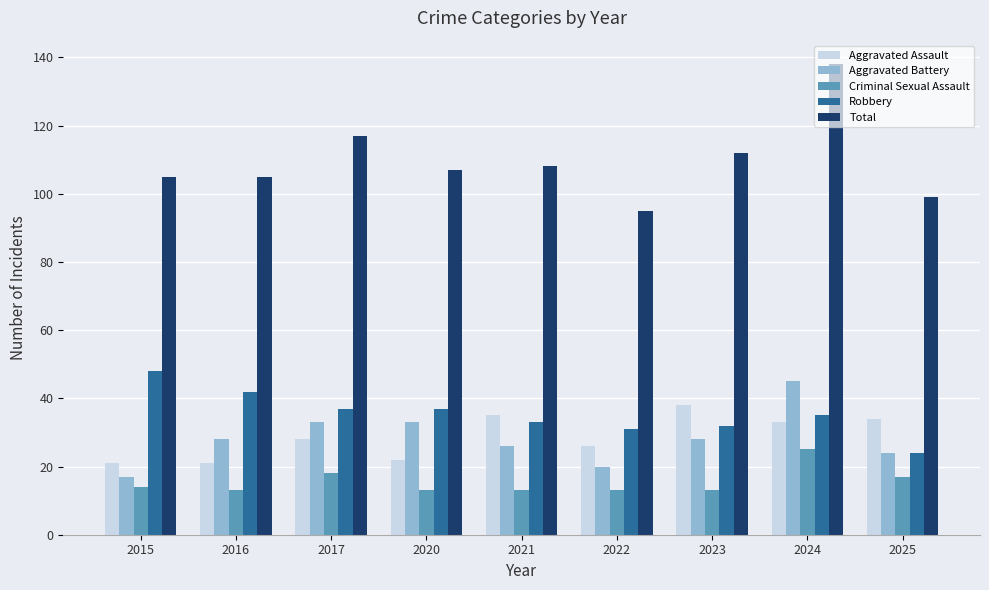

What is the smallest value displayed?

13